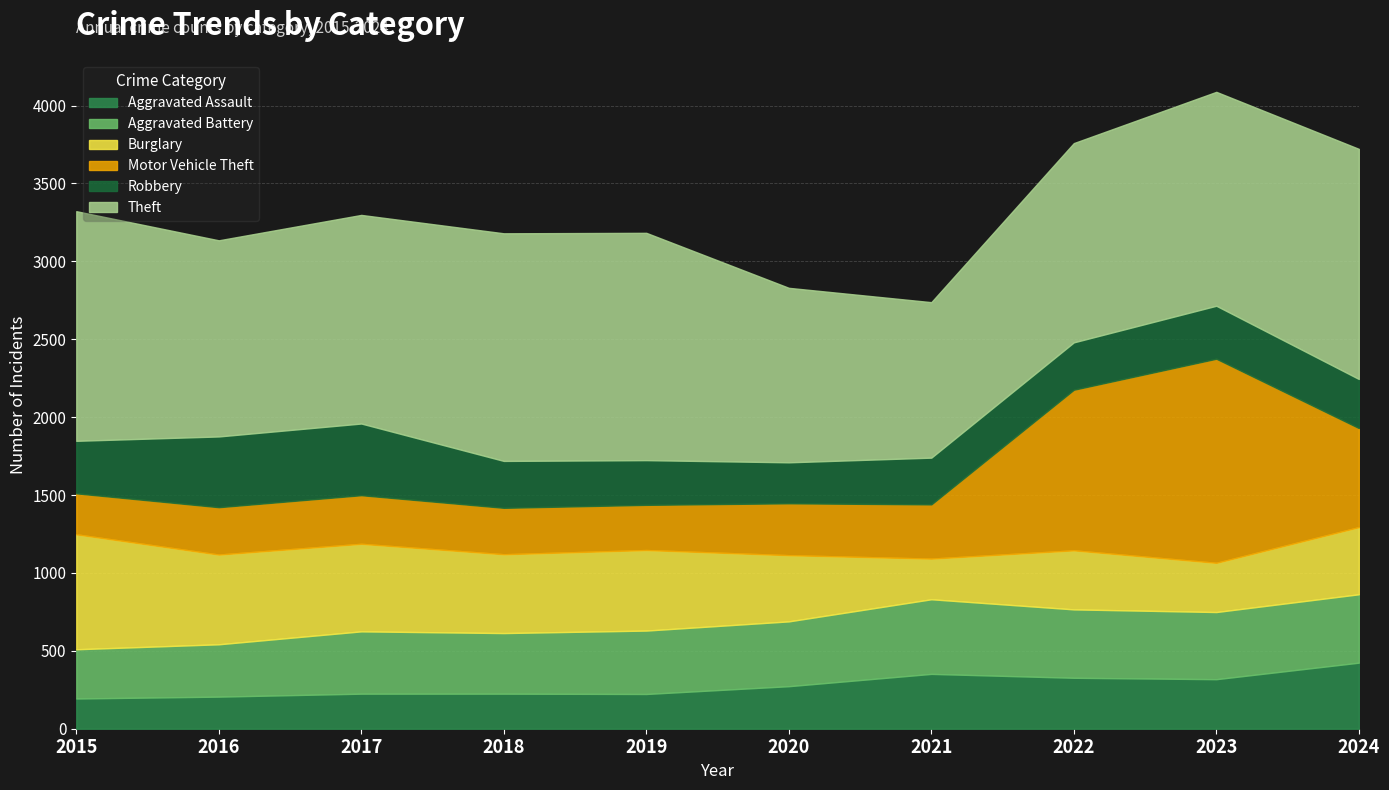

Reading left to right, extract all data points from this chart.

Aggravated Assault: 194	206	225	225	223	273	352	327	318	424
Aggravated Battery: 316	336	400	389	407	416	479	439	431	439
Burglary: 738	576	562	506	517	425	261	379	316	431
Motor Vehicle Theft: 263	304	312	298	290	333	348	1031	1310	636
Robbery: 337	454	460	301	287	263	300	304	340	315
Theft: 1474	1259	1339	1461	1459	1120	998	1279	1373	1477